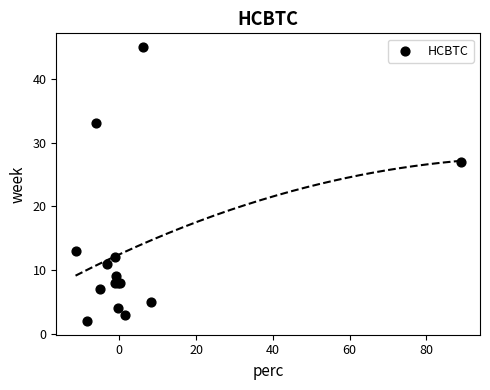

What Y value in the scatter plot is closest to 23?

27